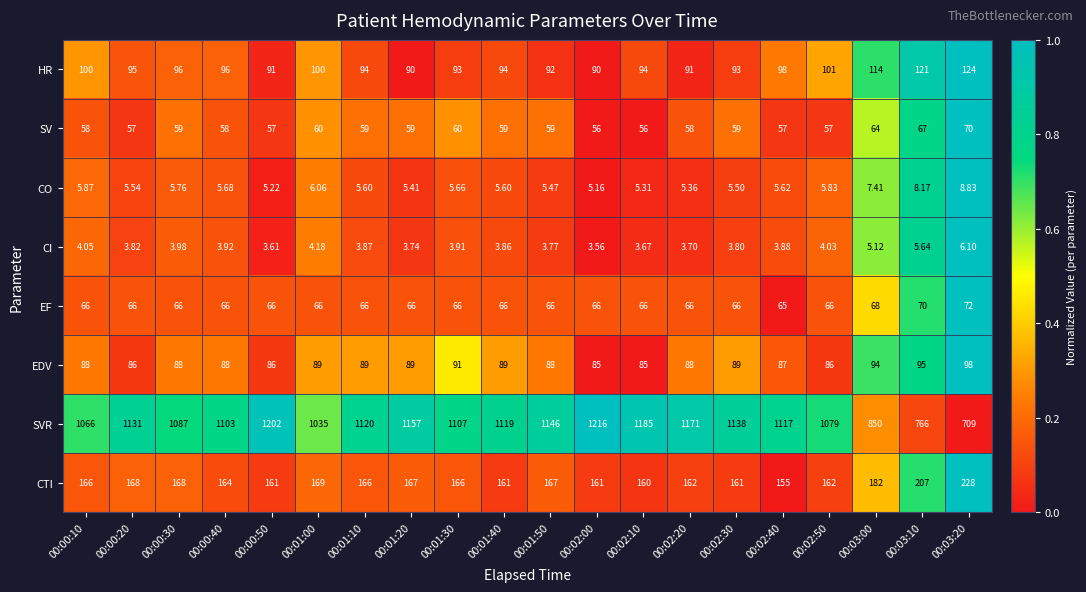

At which category is the sum across all series the highest?

00:02:00